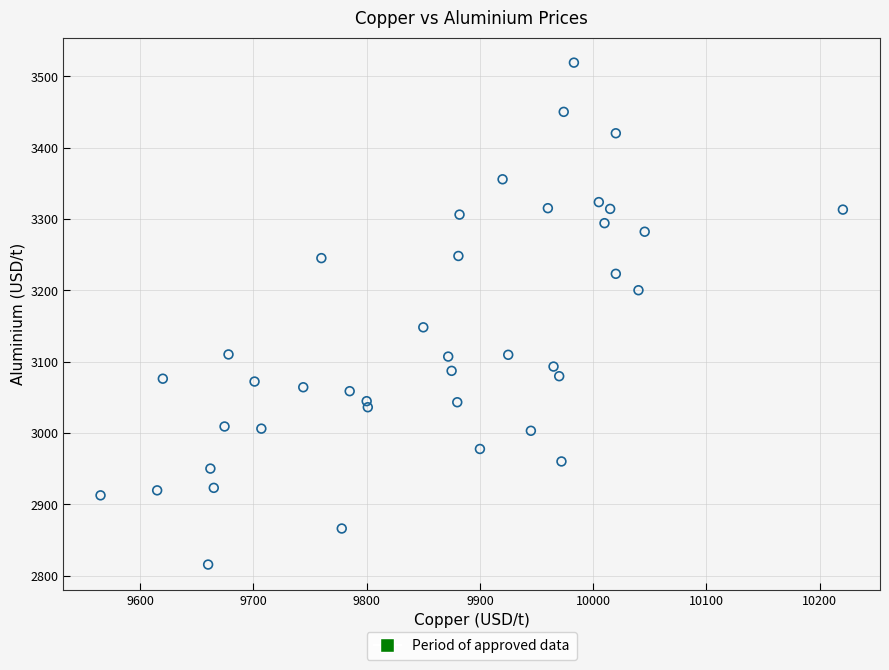

What Y value in the scatter plot is closest to 3167?

3148.0